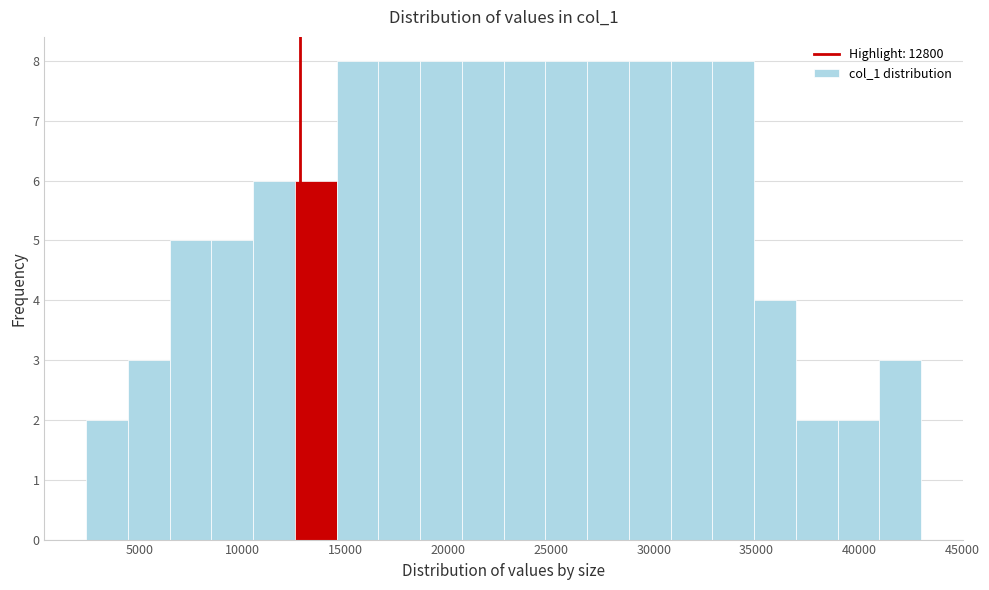

Reading left to right, transcribe this chart: for each bar, give the range it covers on the x-axis and its height. Neither the bar edges nor the heights are printed on the chart, so give them approximately, as read against the axes.

2500 to 4500: 2
4500 to 6500: 3
6500 to 8500: 5
8500 to 10500: 5
10500 to 12500: 6
12500 to 14500: 6
14500 to 16500: 8
16500 to 18500: 8
18500 to 20500: 8
20500 to 22500: 8
22500 to 24500: 8
24500 to 27000: 8
27000 to 29000: 8
29000 to 31000: 8
31000 to 33000: 8
33000 to 35000: 8
35000 to 37000: 4
37000 to 39000: 2
39000 to 41000: 2
41000 to 43000: 3